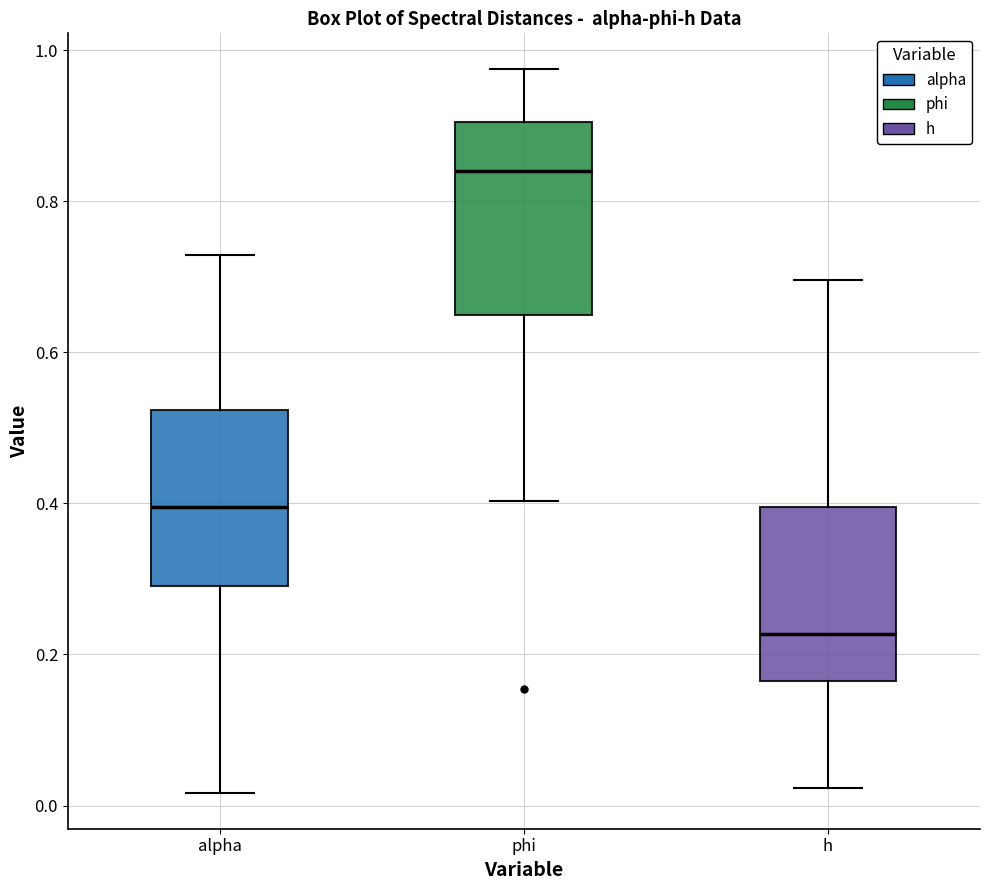

Which box has the lowest median line?

h